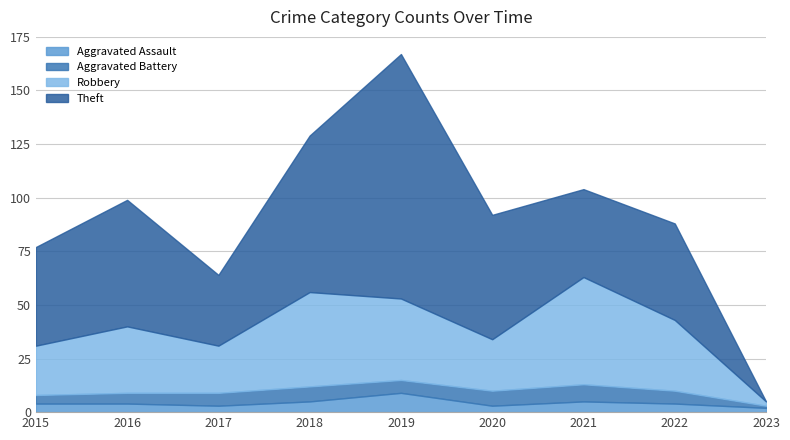

At which category is the sum across all series the highest?

2019